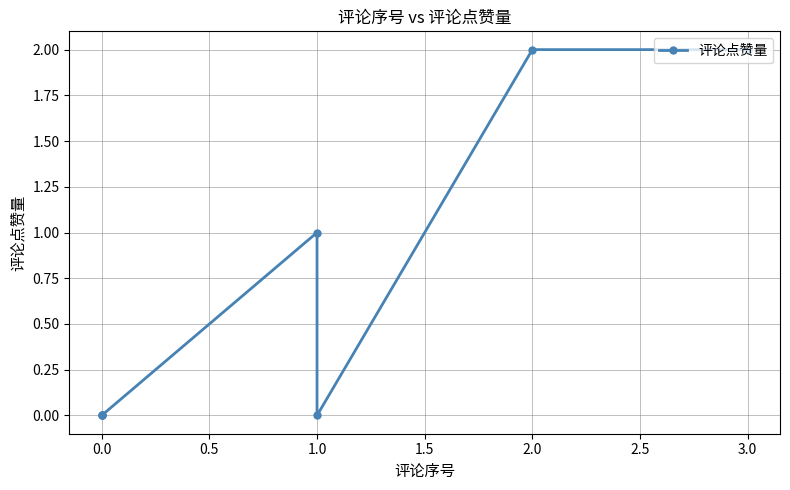

How many points are lower than both their immediate neighbors (excluding endpoints)?

1